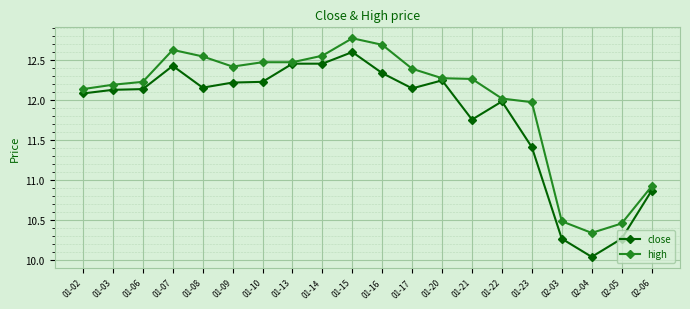

The high series shows 22.4 at 01-10. True or false?

False